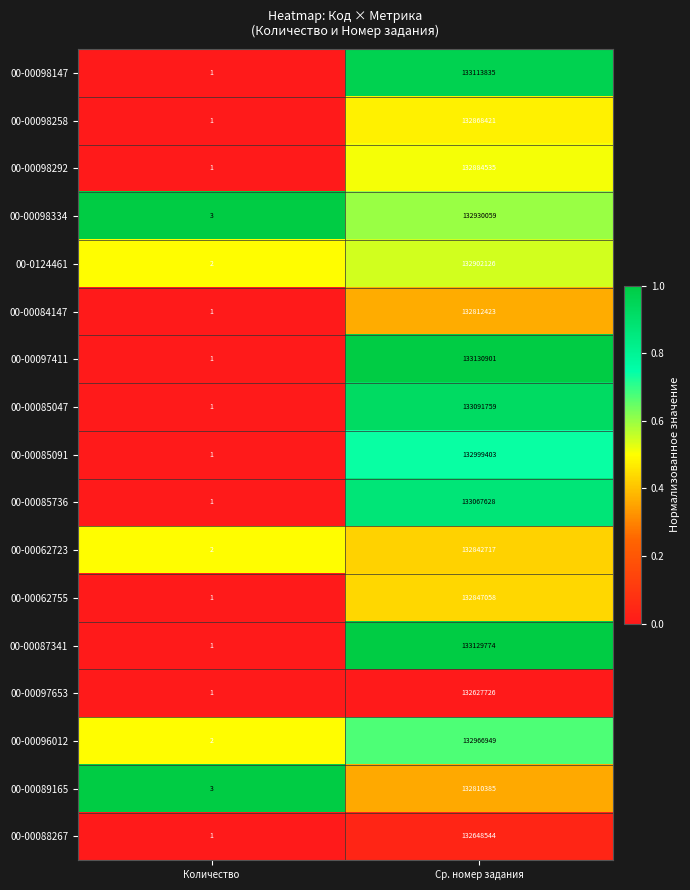

Which series has the largest range (max minus min)?

00-00097411